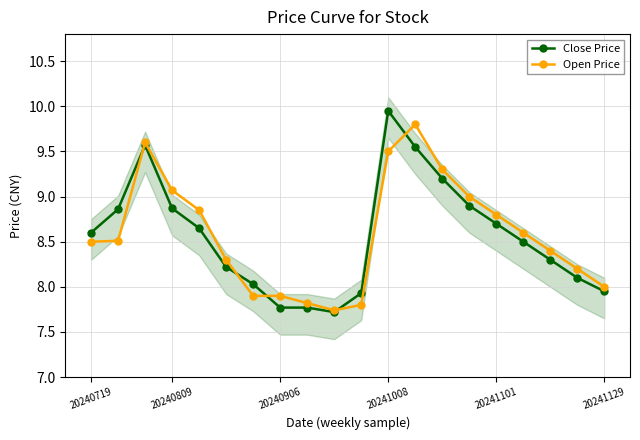

What position from the right is 6?

14